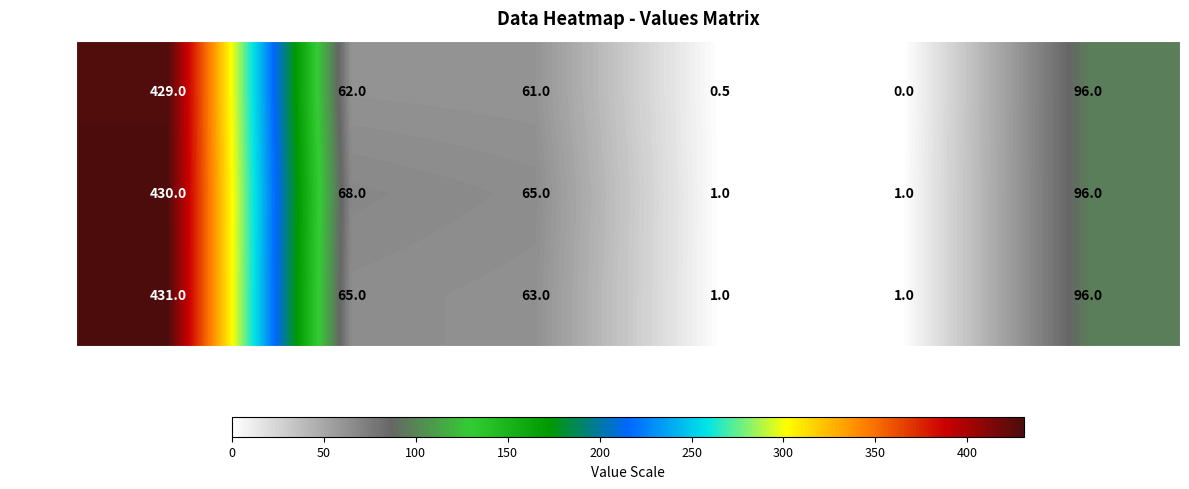

List the series in order of their overall mean, lowest first.

row_429, row_431, row_430